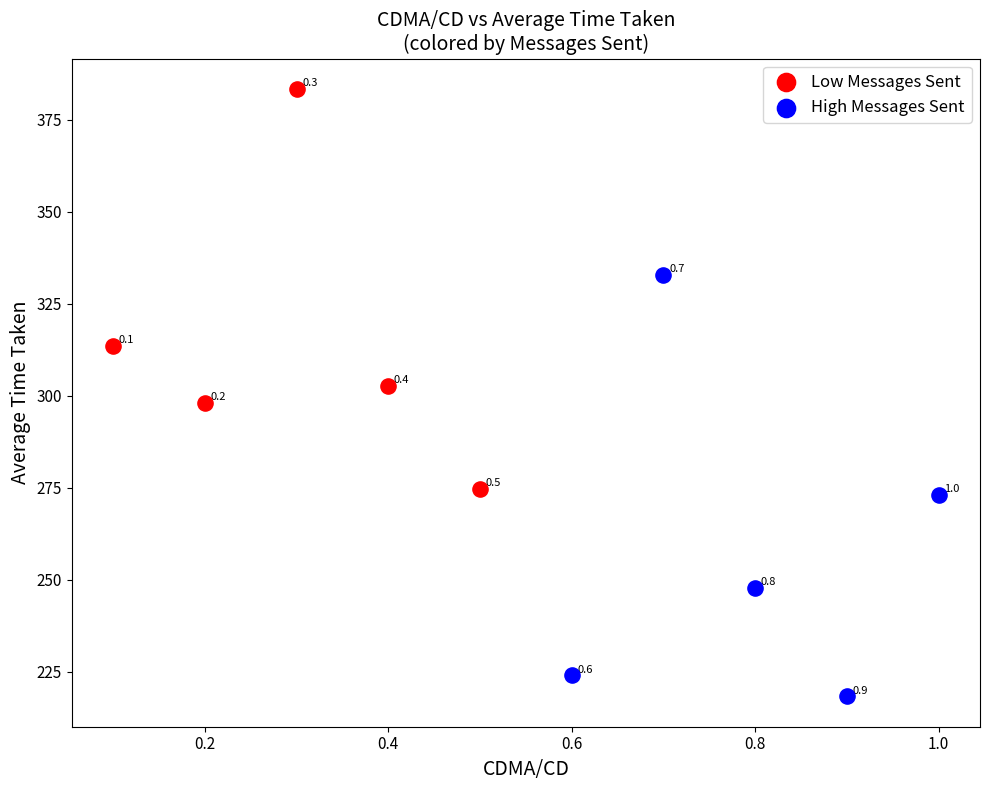

Which series has the widest spread of Y values?

High Messages Sent